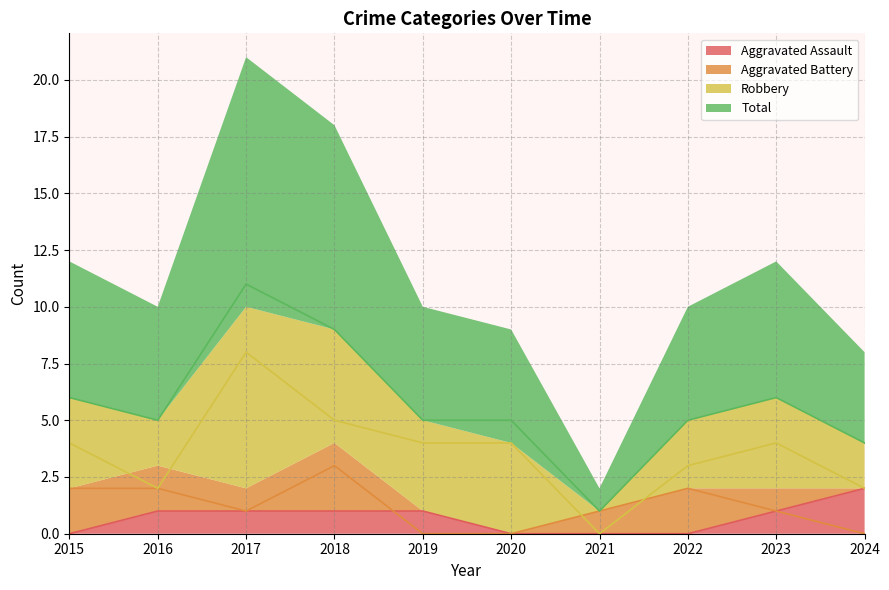

What is the spread (max minus min) of values at 2019?

5